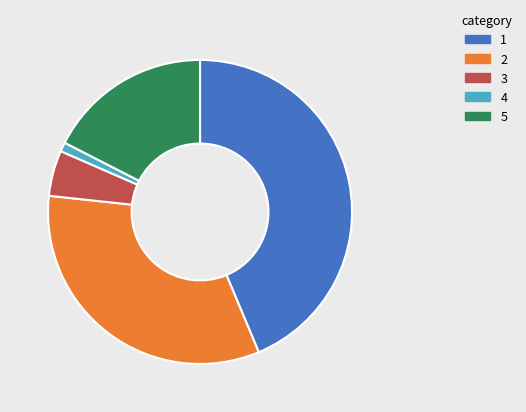

Does any single category account for the majority?

No